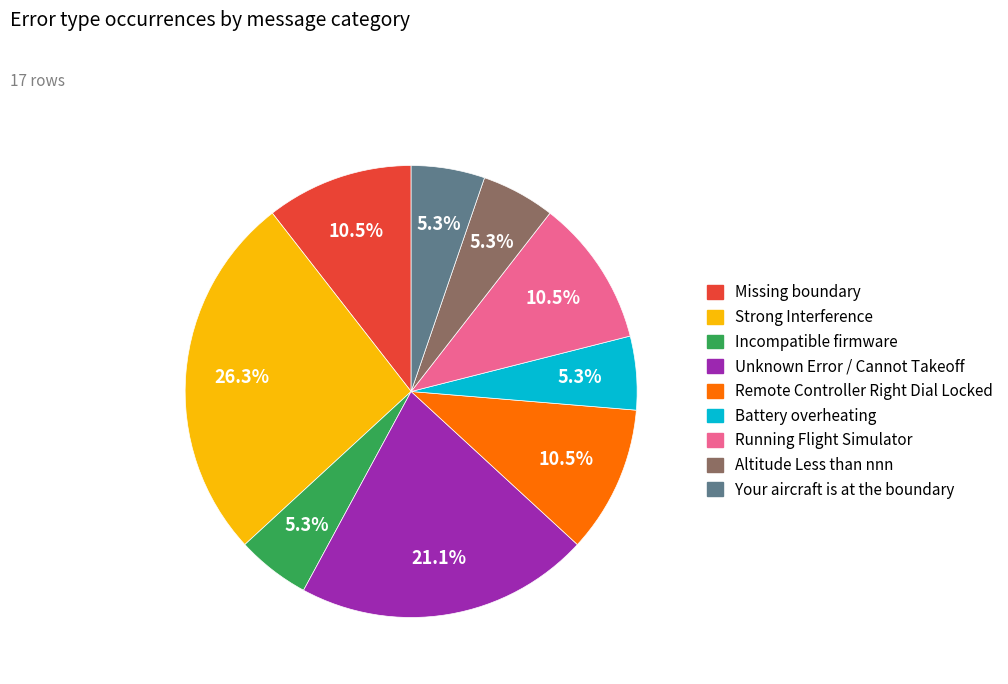

How many slices are in this pie chart?

9